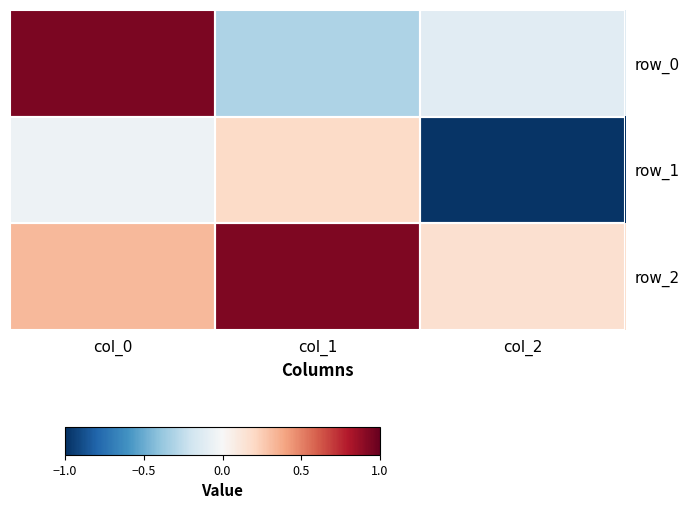

What is the sum of all row_1 values?

-0.8